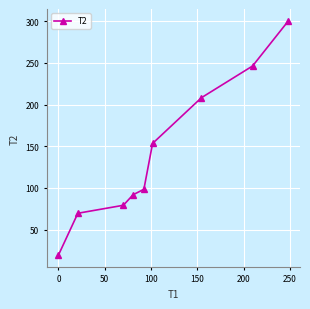

What is the sum of all values?

1267.0